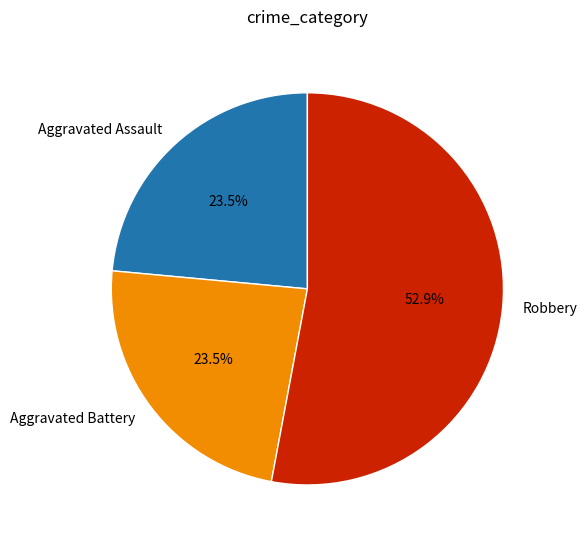

Approximately how many times larger is the value at Aggravated Battery compared to Robbery?

0.4